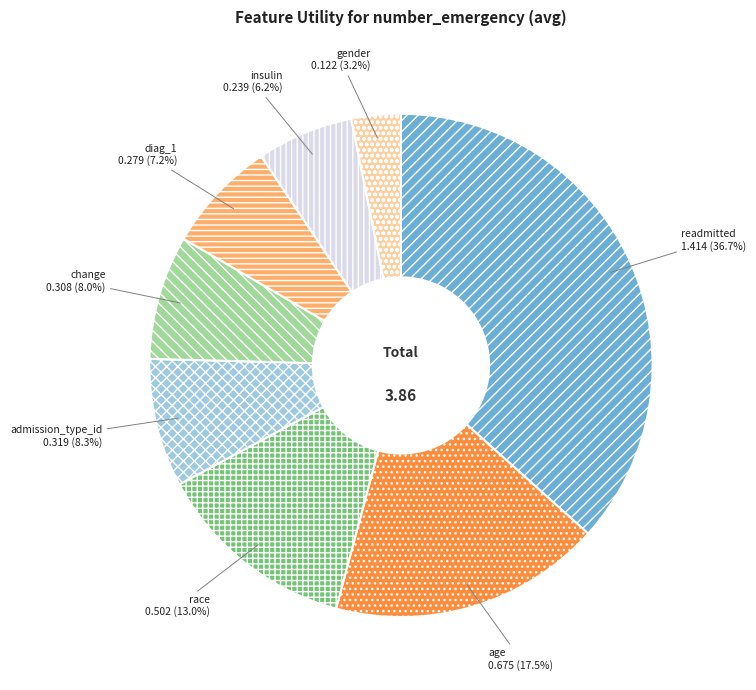

Count the number of slices in the pie.

8